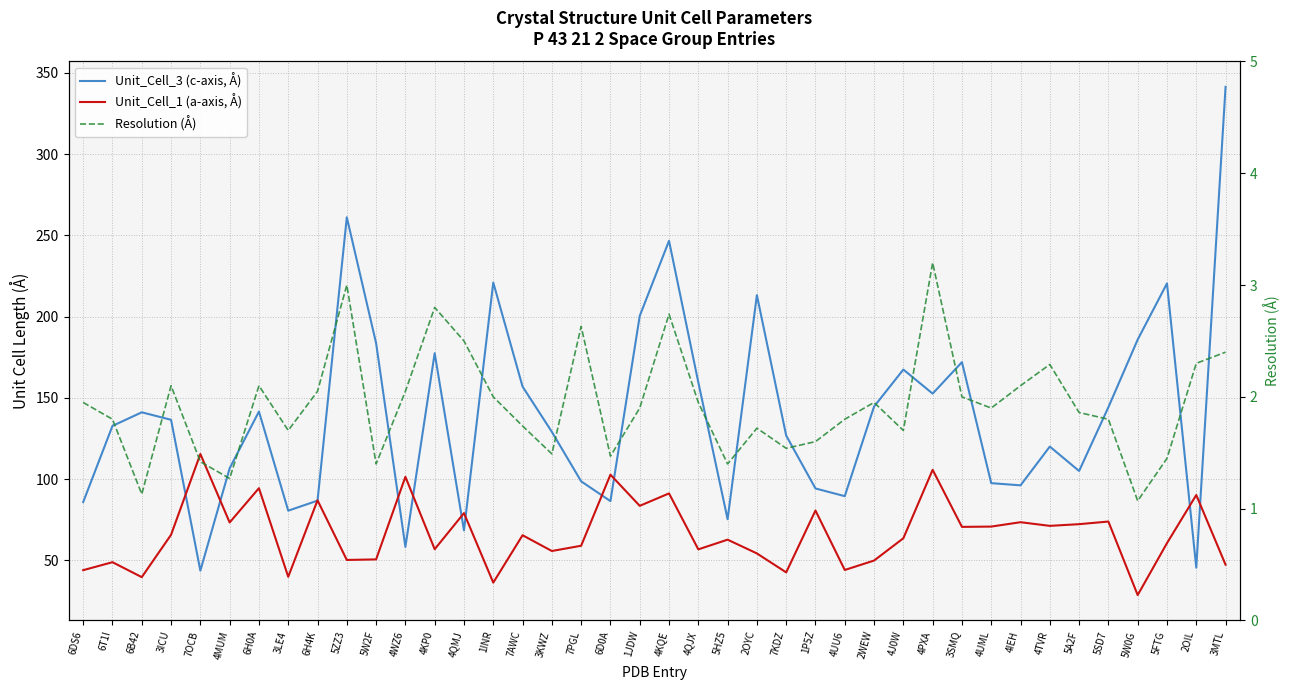

Is this an area chart (filled region under the line)?

No